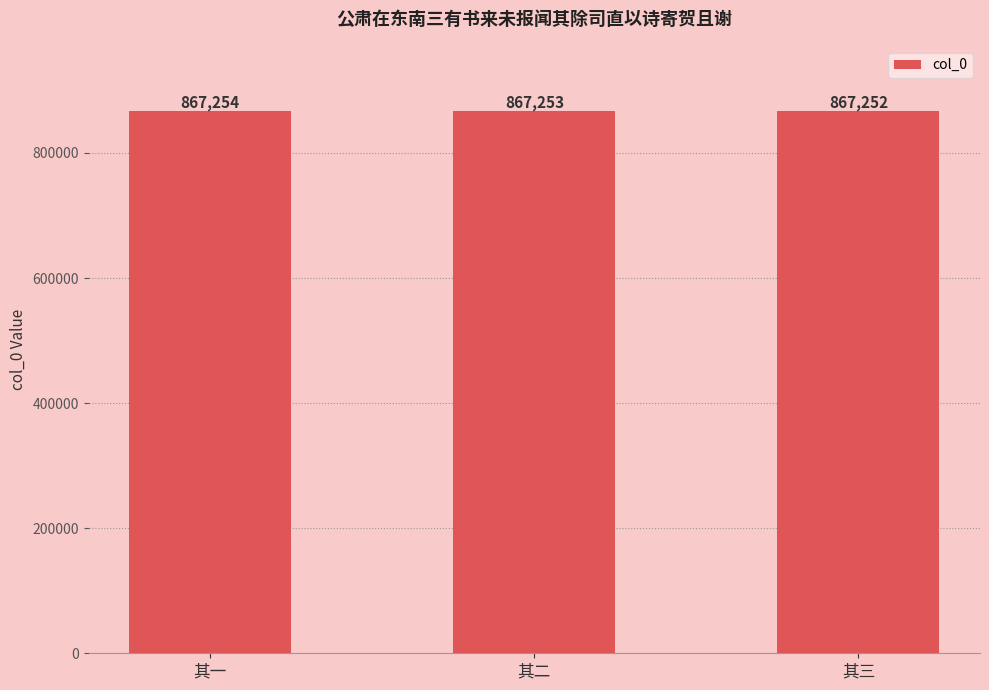

True or false: the data shows 238318 at 其三.

False